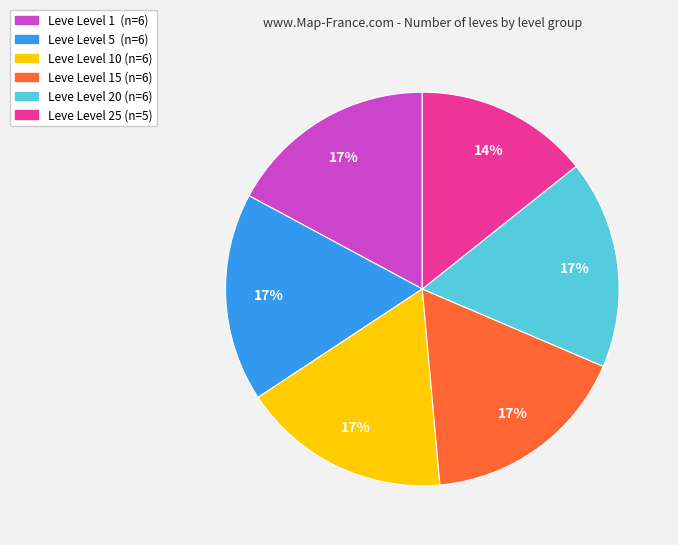

To the nearest percent, what is the average slice percentage?

17%